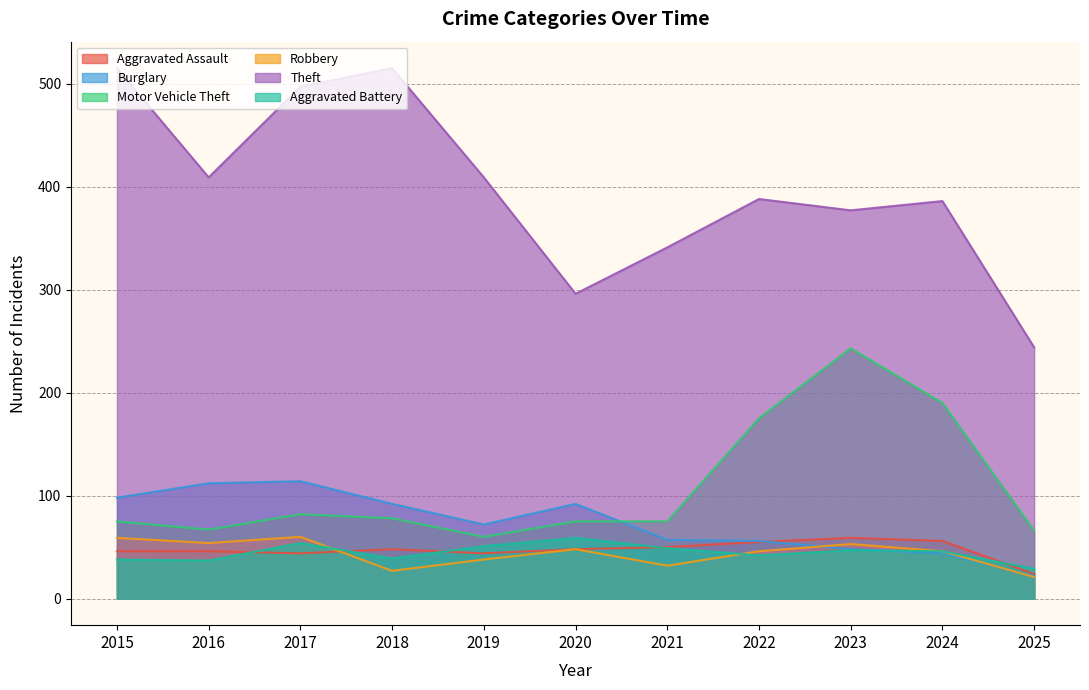

In Aggravated Battery, how many points are higher than both neighbors (excluding endpoints)?

3